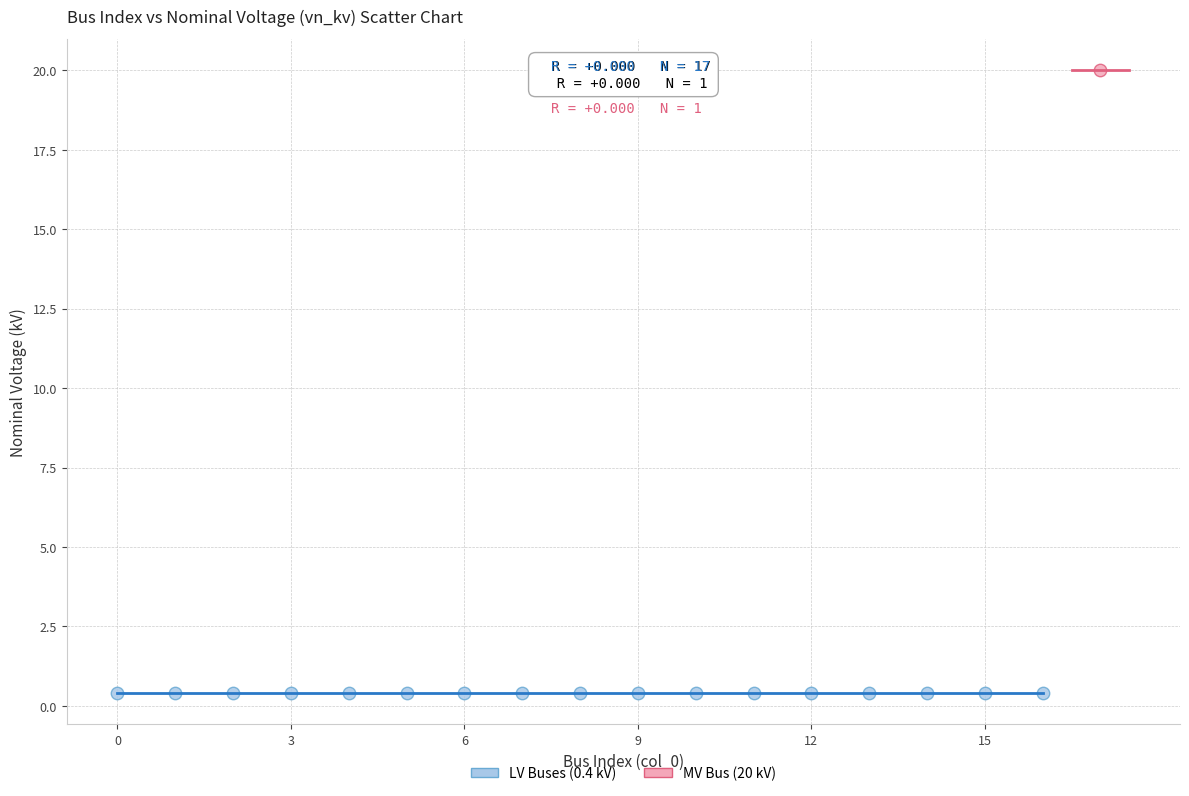

What are all the series names shown in the legend?

LV Buses (0.4 kV), MV Bus (20 kV)